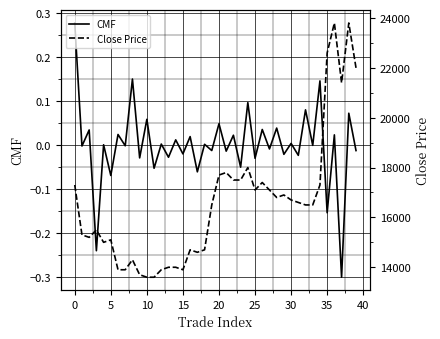

At which category is the sum across all series the highest?

38